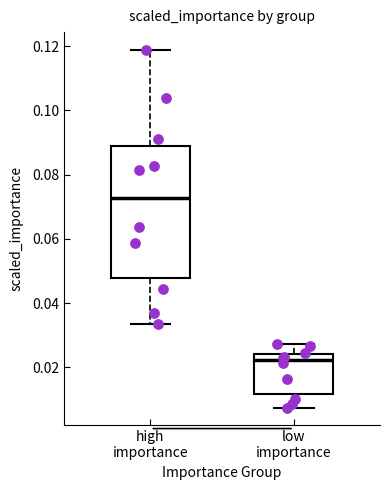

Where is the lower edge of the box for low importance on the y-axis? The values are not printed on the chart, so give them approximately, as read against the axis.

0.012